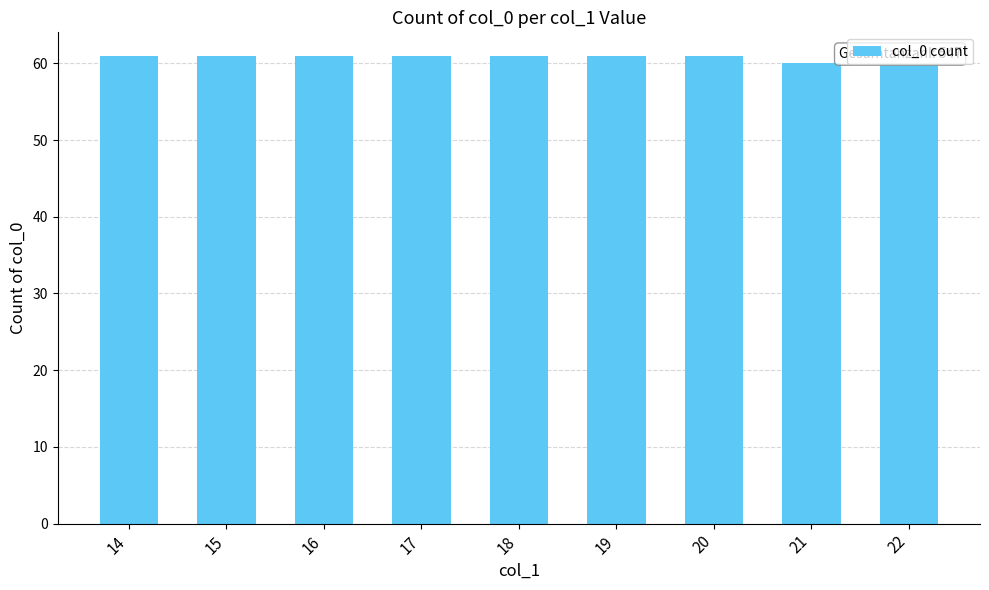

What is the maximum value shown in the chart?

61